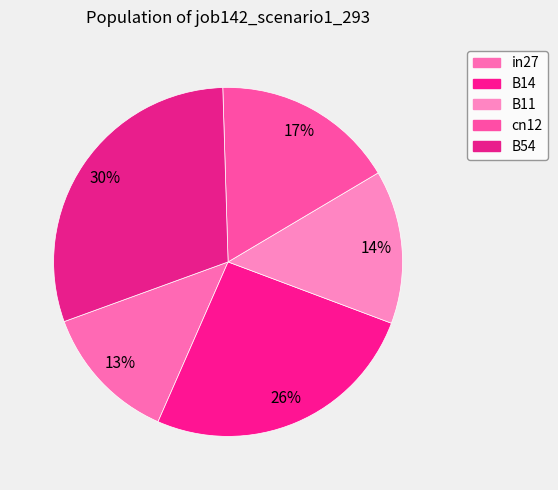

How many segments does this pie chart have?

5